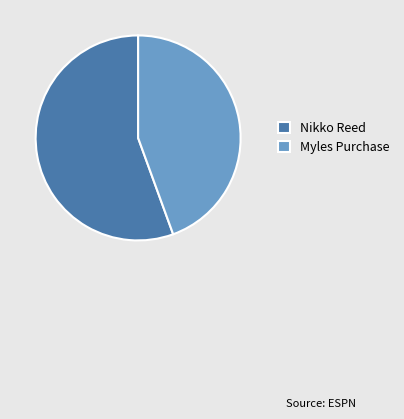

Is there any slice that represents more than half of the pie?

Yes